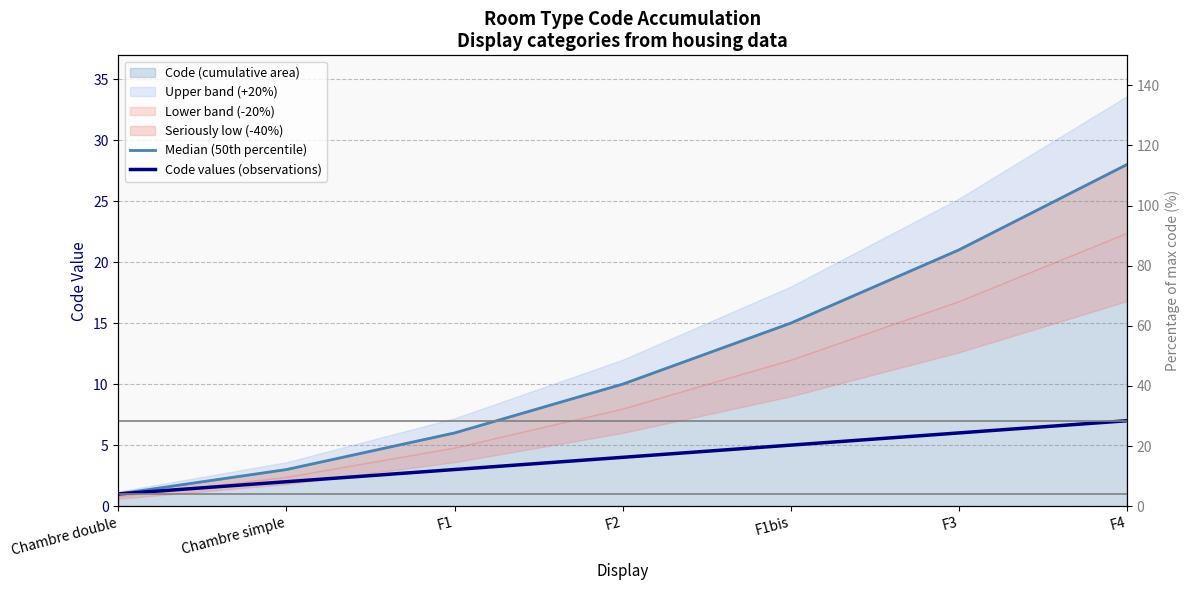

At which category is the sum across all series the highest?

F4